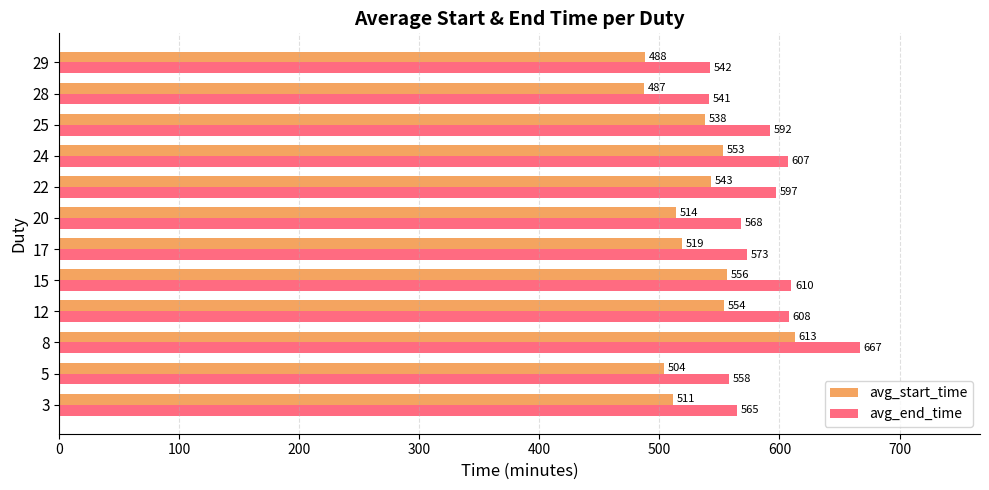

Which category has the lowest value in the avg_end_time series?

28